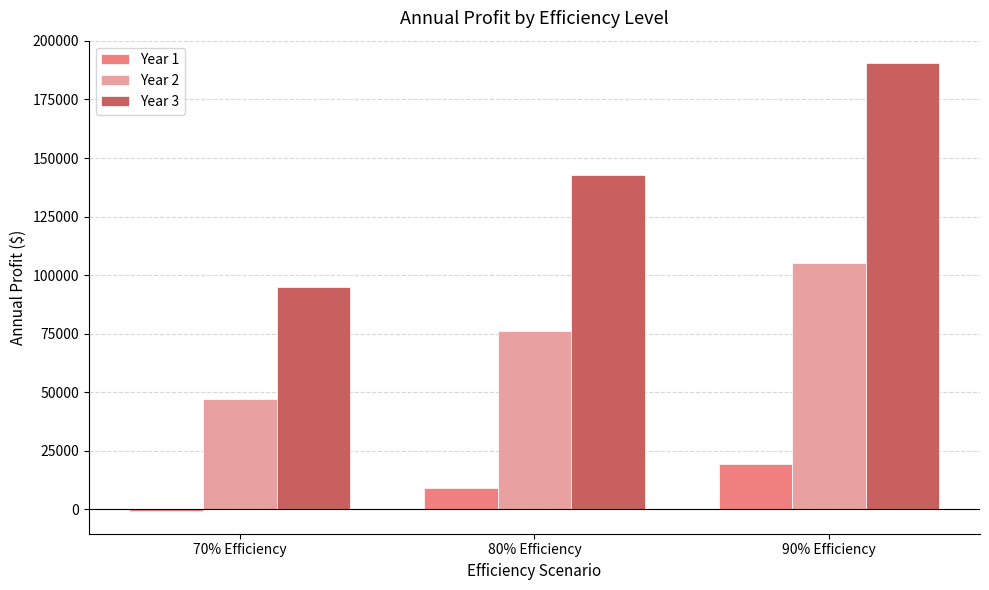

What is the total value across all series at 70% Efficiency?

140661